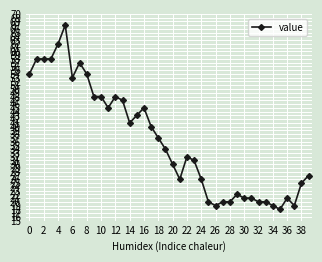

What is the difference between the maximum and second lowest values?

48